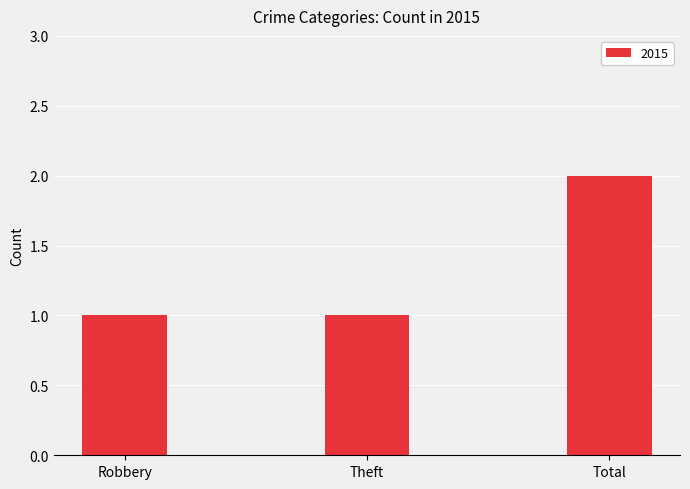

Reading left to right, list all the values displayed in this chart.

1	1	2